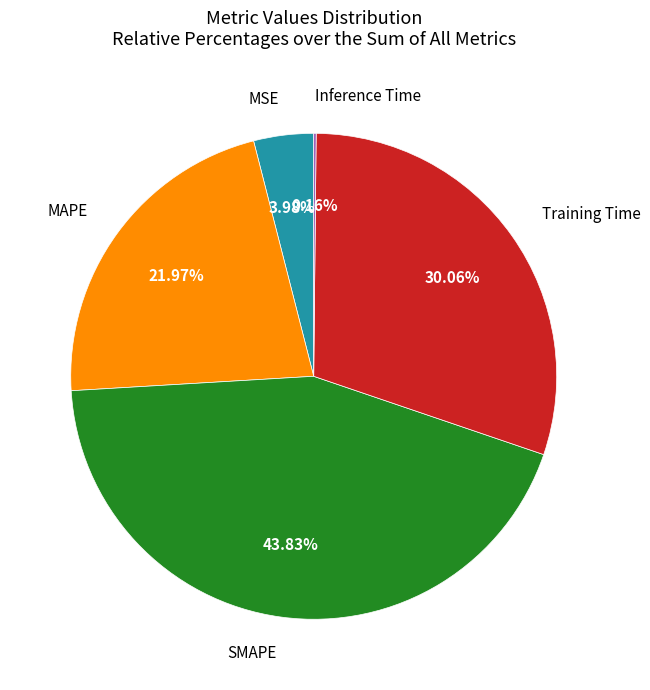

Does any single category account for the majority?

No